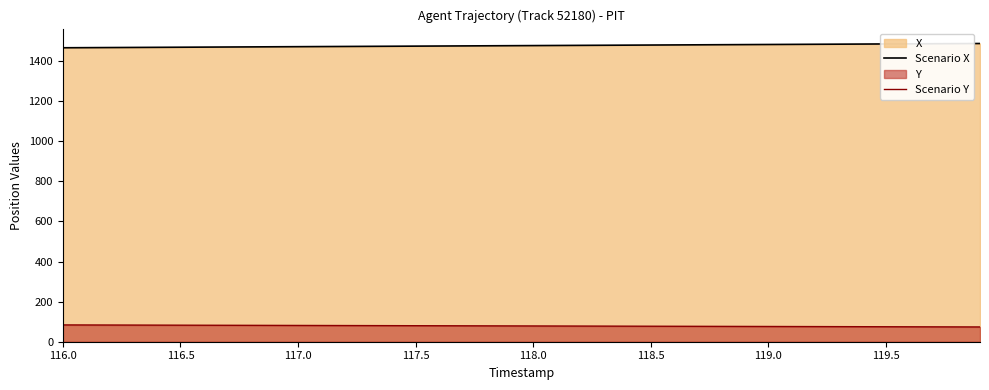

Which category has the lowest value in the Scenario X series?

116.0